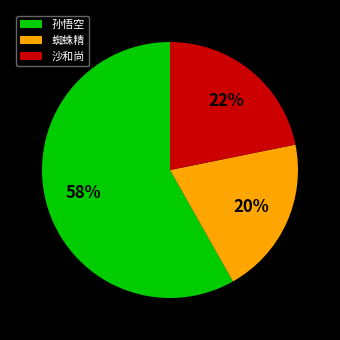

Is there a majority slice in this chart?

Yes